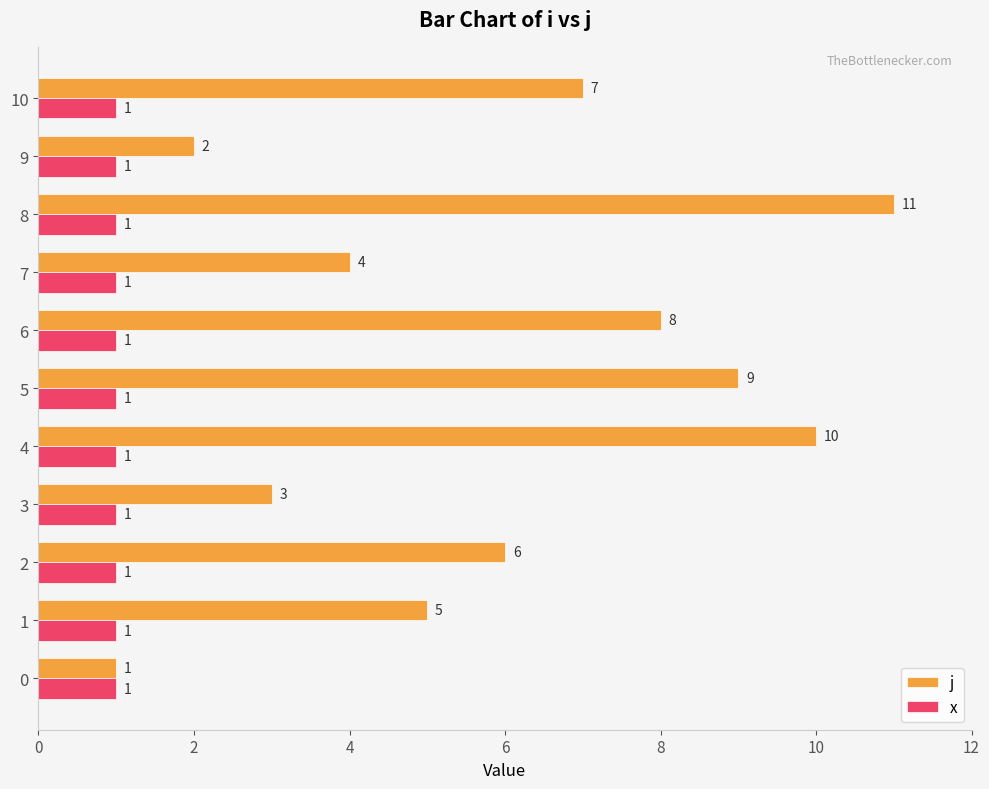

The value of j at 0 is 1.5. True or false?

False